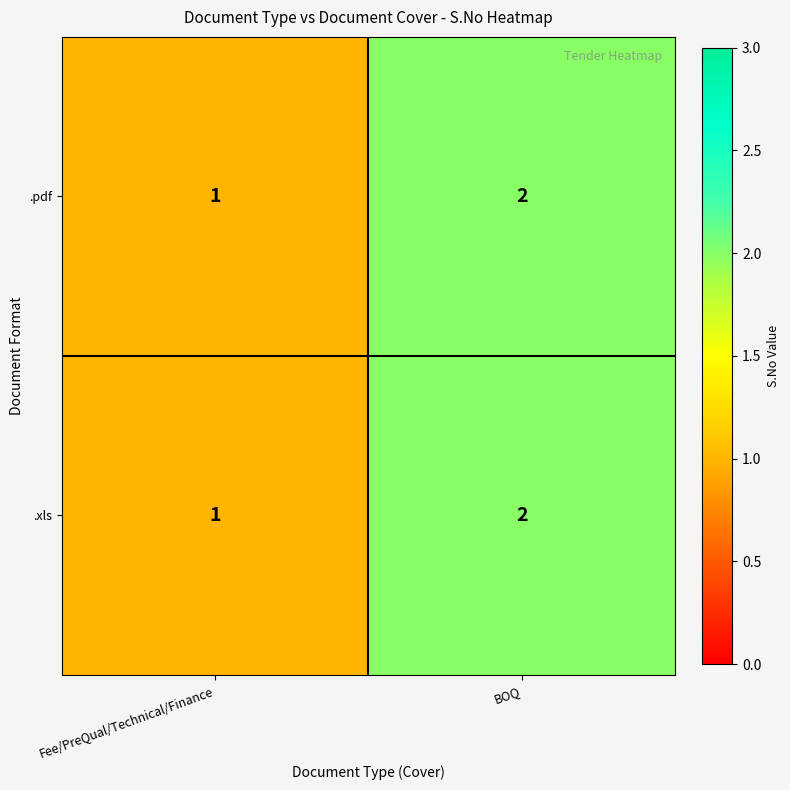

Reading left to right, transcribe all the data shown in this chart.

.pdf: 1	2
.xls: 1	2